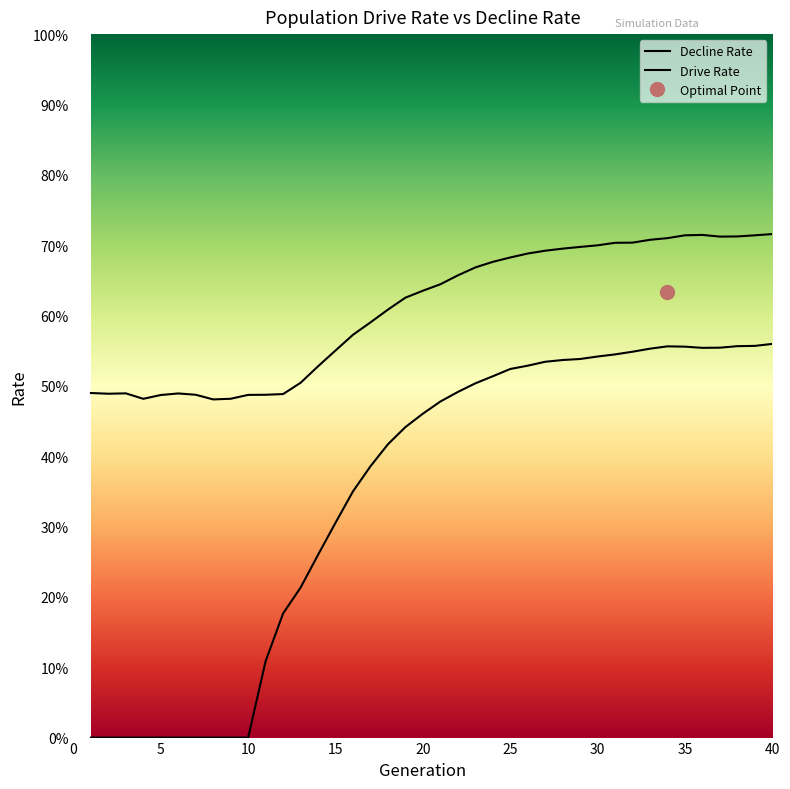

What is the difference between the maximum and minimum values in the rate_dr series?

0.6